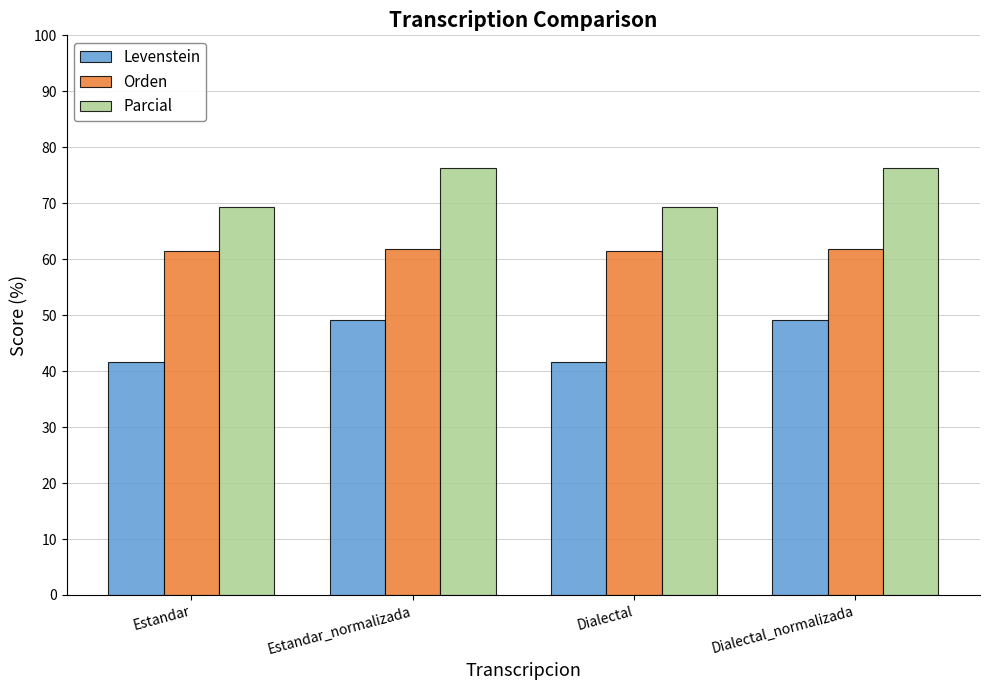

How many groups of bars are there?

4